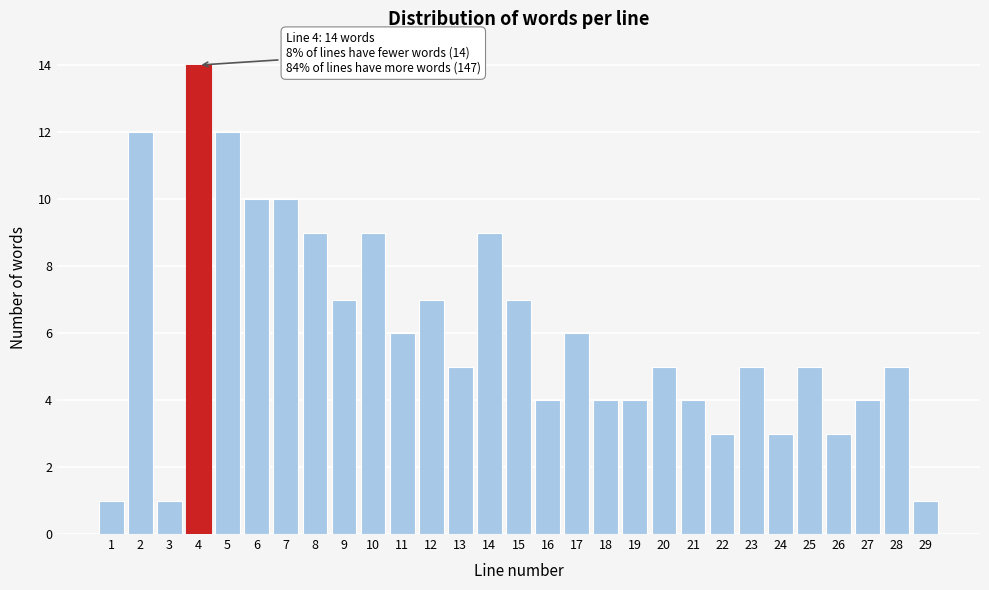

Reading left to right, what are all the values shown in this chart?

1=1	2=12	3=1	4=14	5=12	6=10	7=10	8=9	9=7	10=9	11=6	12=7	13=5	14=9	15=7	16=4	17=6	18=4	19=4	20=5	21=4	22=3	23=5	24=3	25=5	26=3	27=4	28=5	29=1